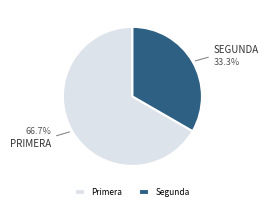

Is there any slice that represents more than half of the pie?

Yes